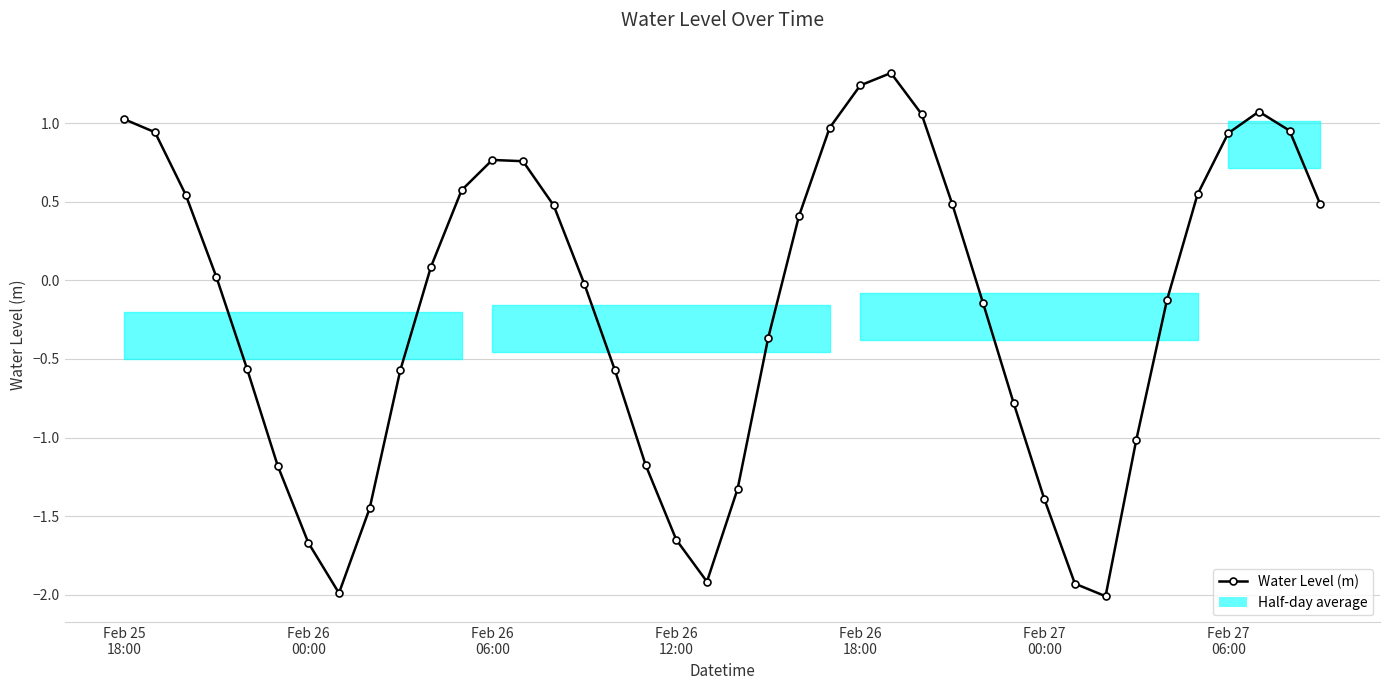

What is the difference between the maximum and minimum values?

3.3